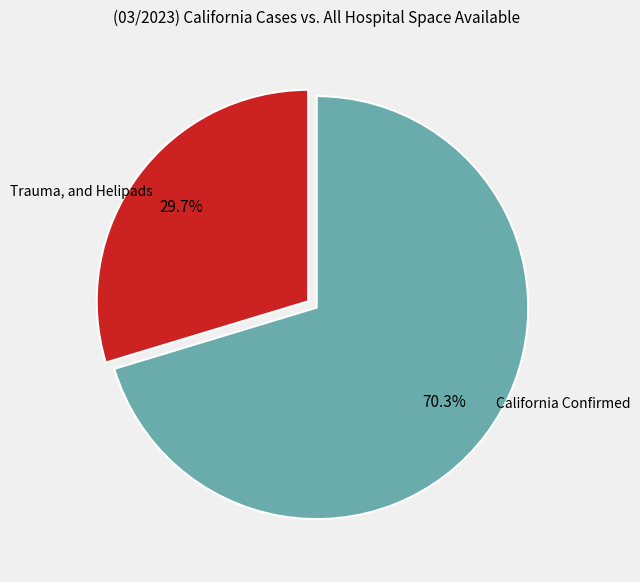

Is there any slice that represents more than half of the pie?

Yes